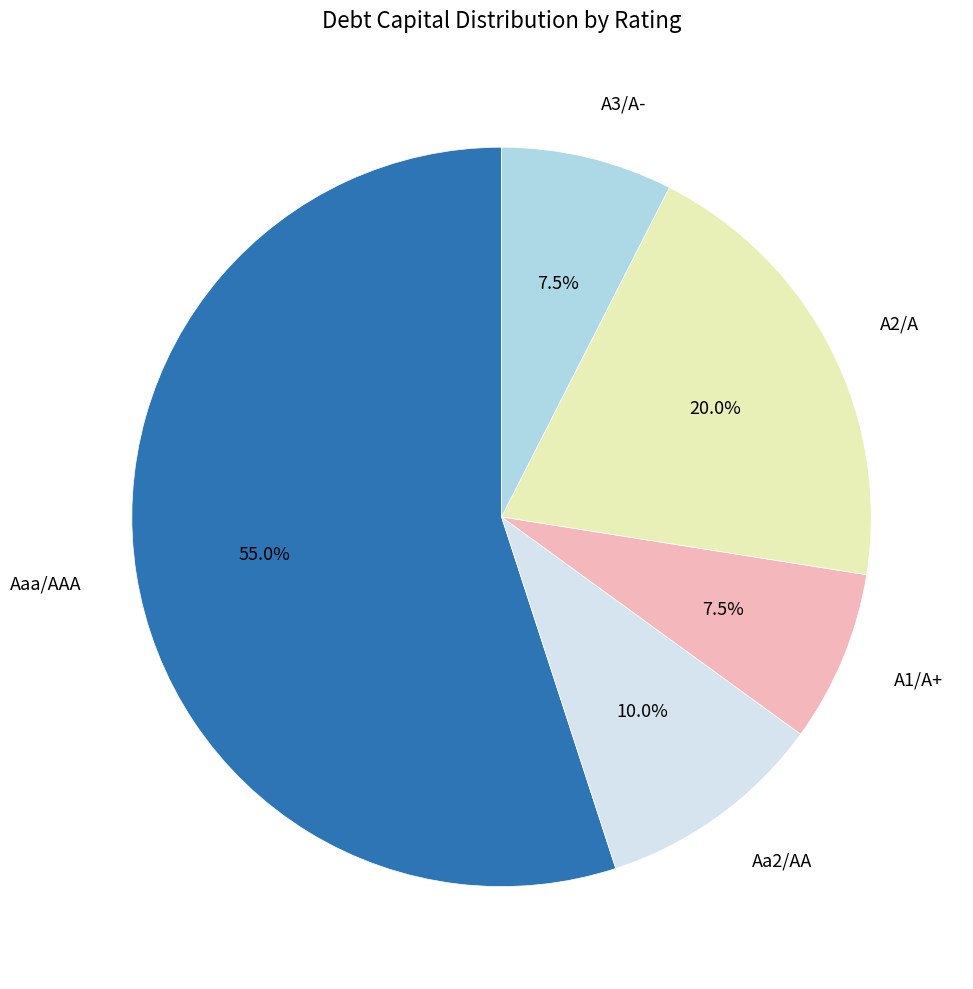

Is there any slice that represents more than half of the pie?

Yes